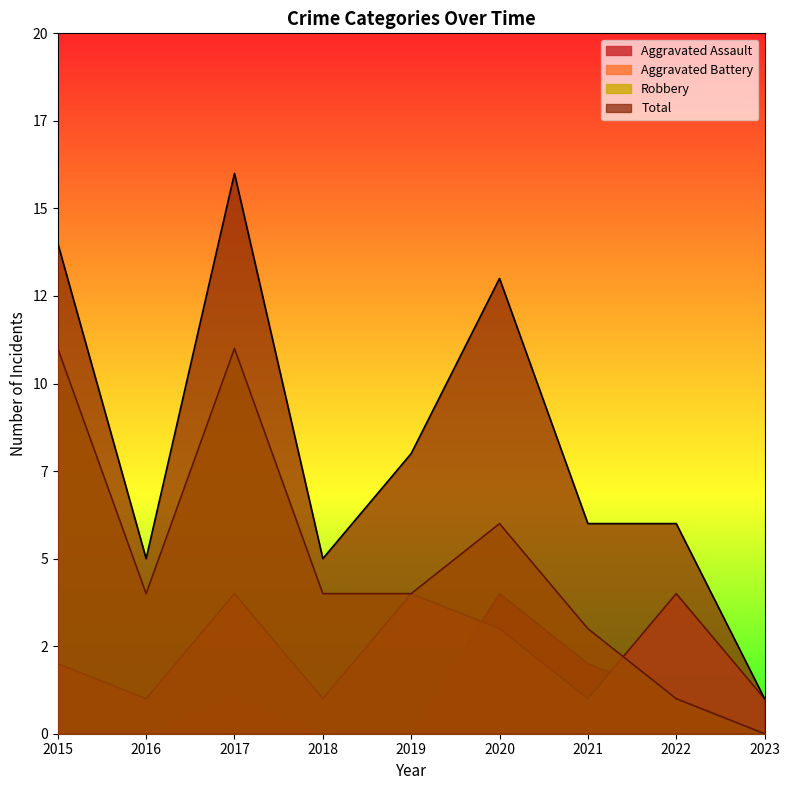

True or false: Robbery has a value of 6 at 2020.

True